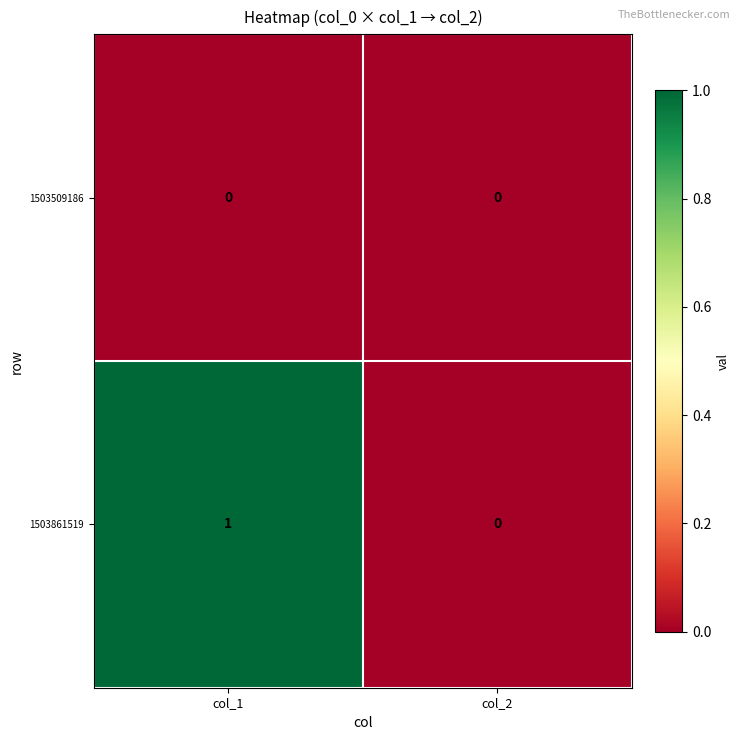

Rank the series by their average value, from highest to lowest.

1503861519, 1503509186